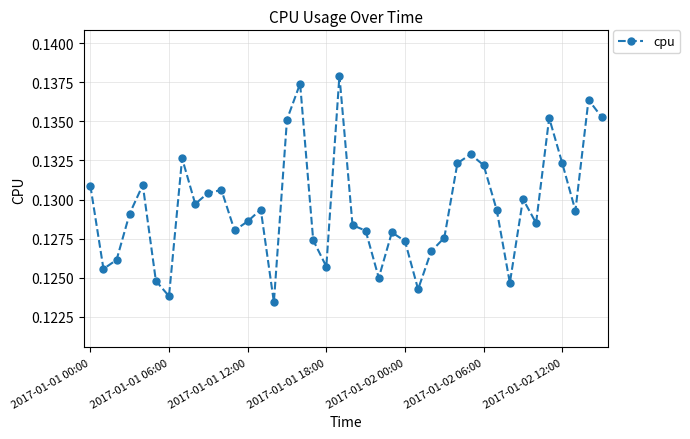

What is the sum of all values?

5.2